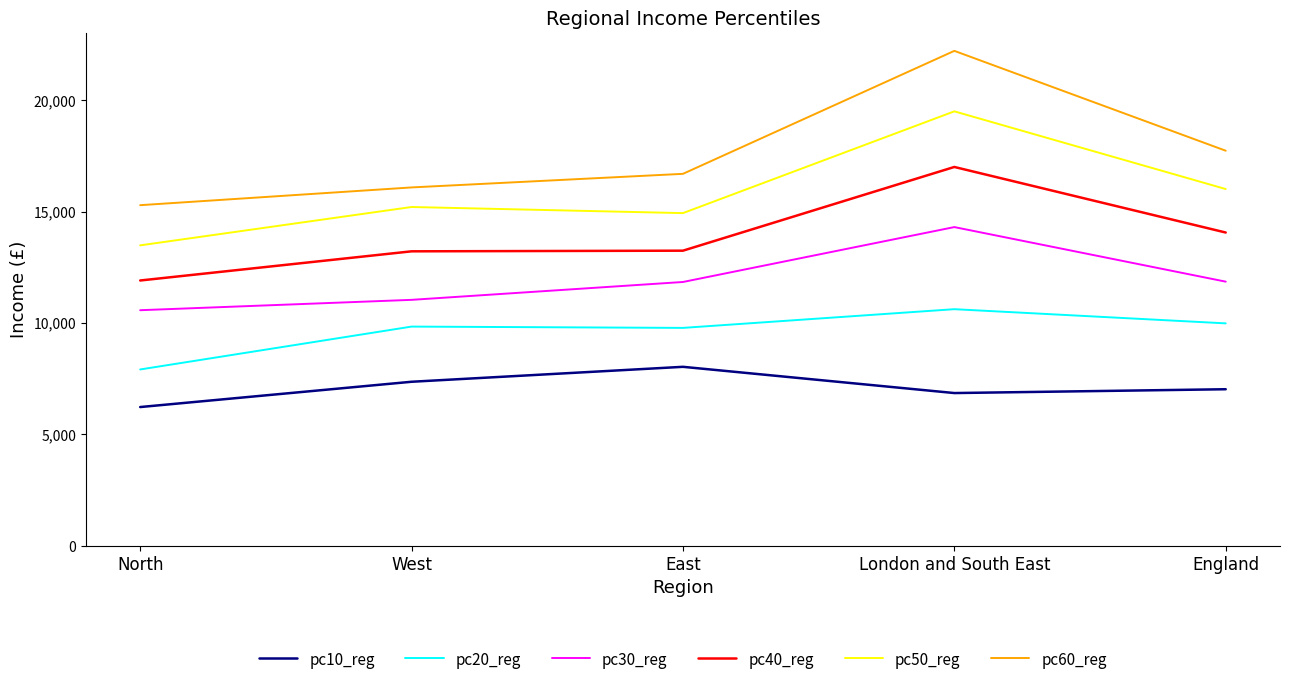

True or false: pc40_reg and pc30_reg cross at least once.

False